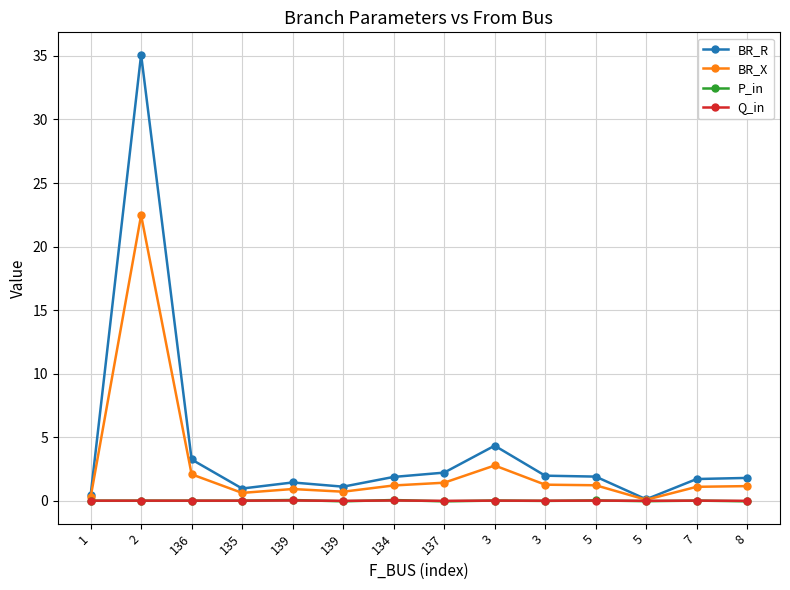

How many distinct data groups are displayed?

4